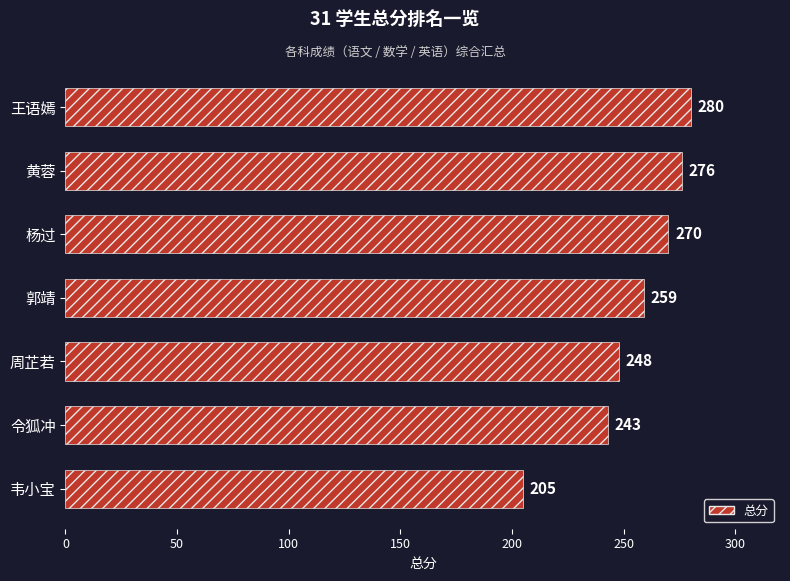

How many bars are there in total?

7